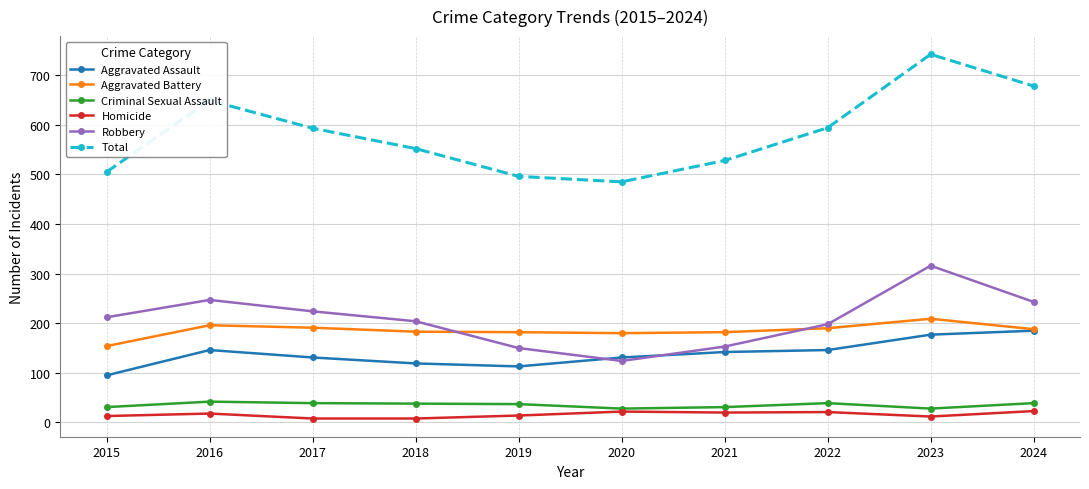

What is the value of the Homicide point at the 1st from the left?

13